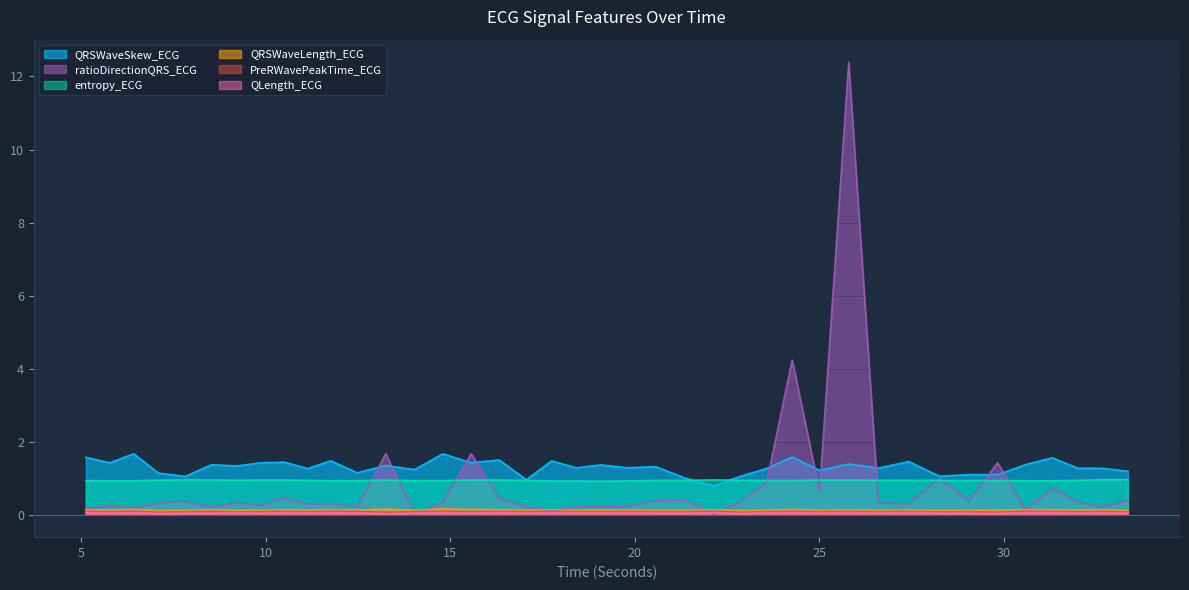

Is it true that entropy_ECG equals 0.5 at 31.3125?

False